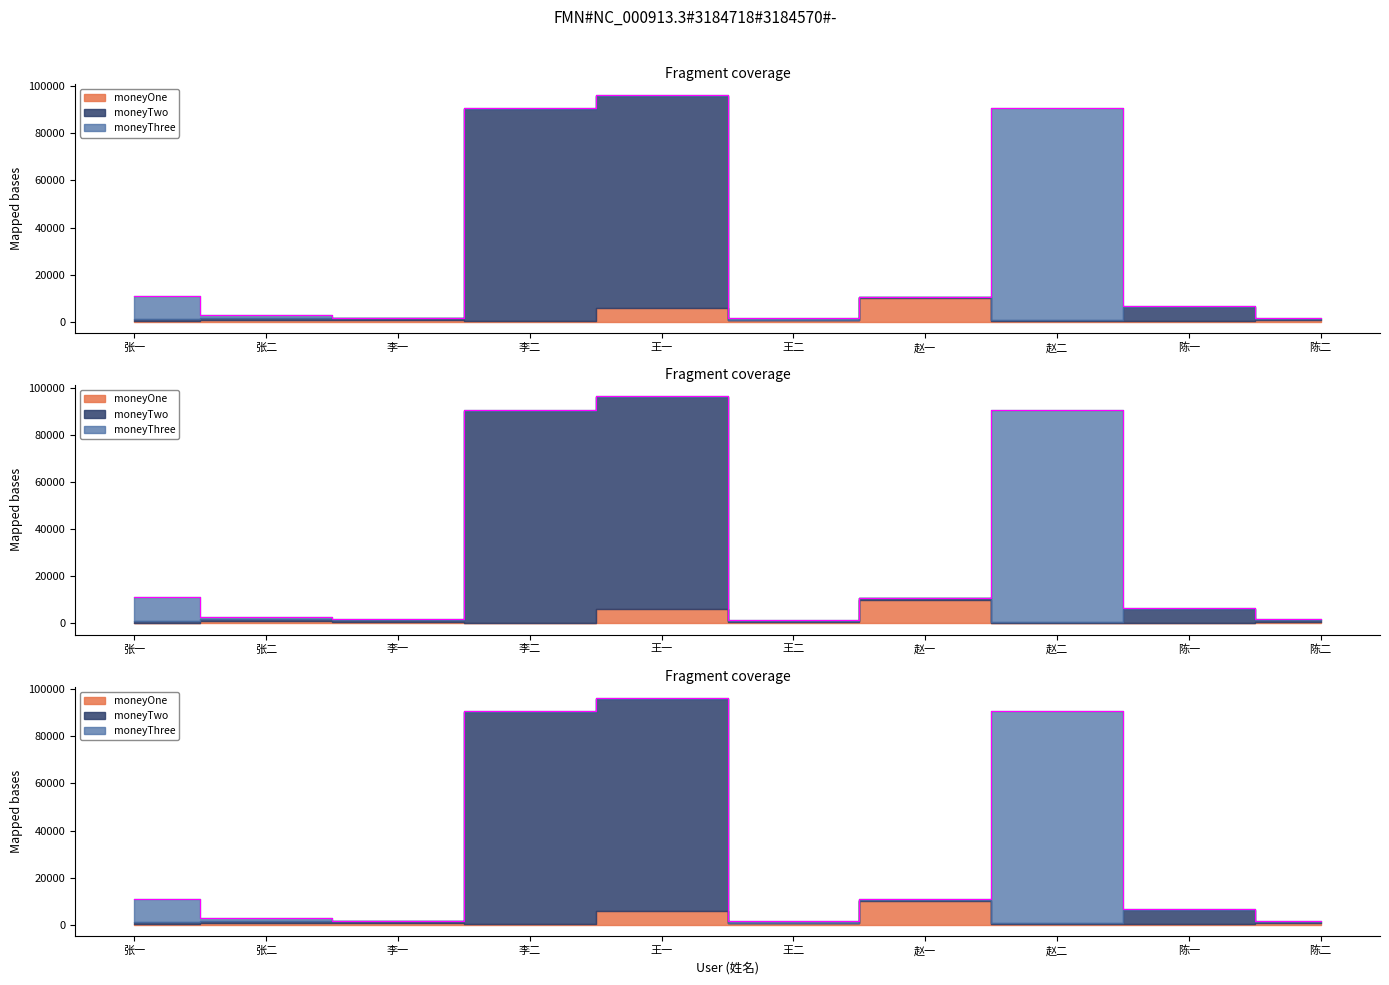

Reading left to right, list all the values displayed in this chart.

moneyOne: 300	800	600	301	6000	600	10001	299	285	600
moneyTwo: 789	900	888	90000	90000	200	600	301	6000	789
moneyThree: 10001	1000	299	285	300	789	150	90000	300	288